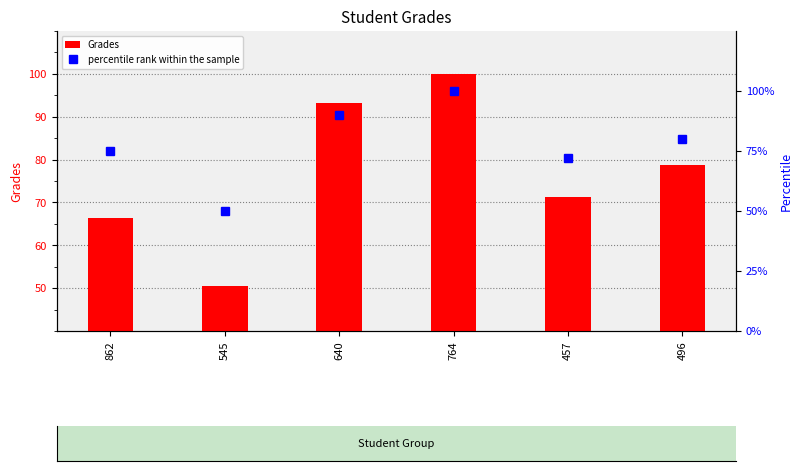

What is the difference between the maximum and minimum values in the percentile rank within the sample series?

50.0